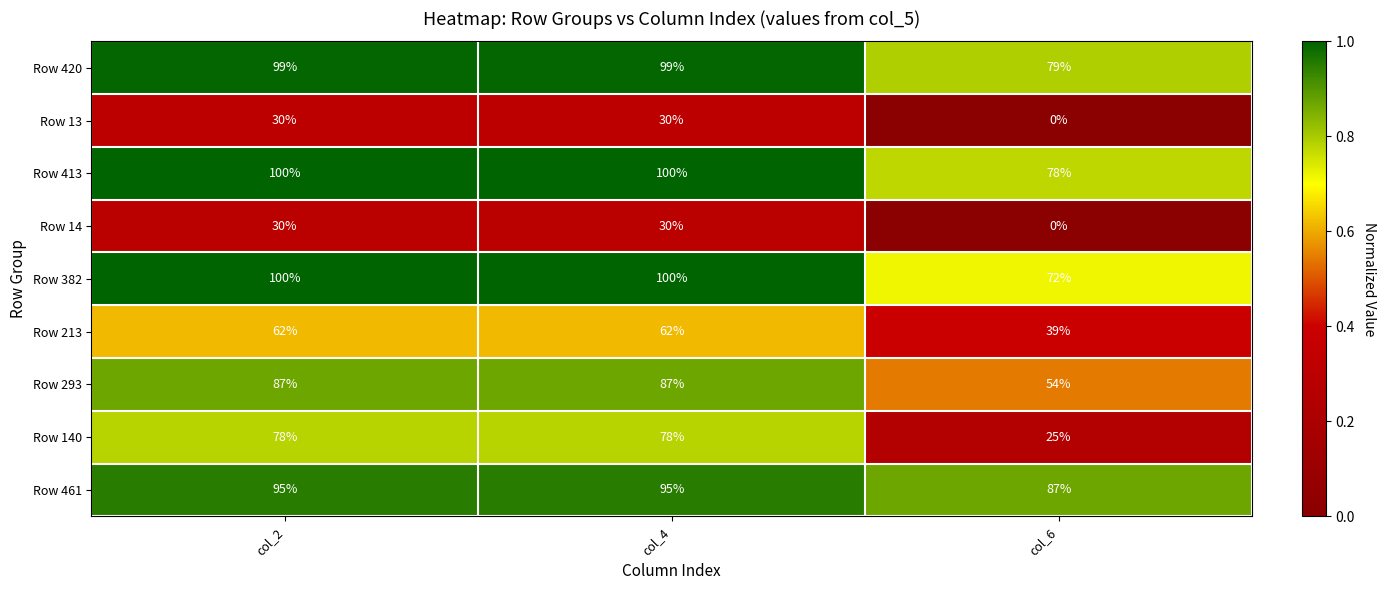

Which series has the largest range (max minus min)?

Row 140